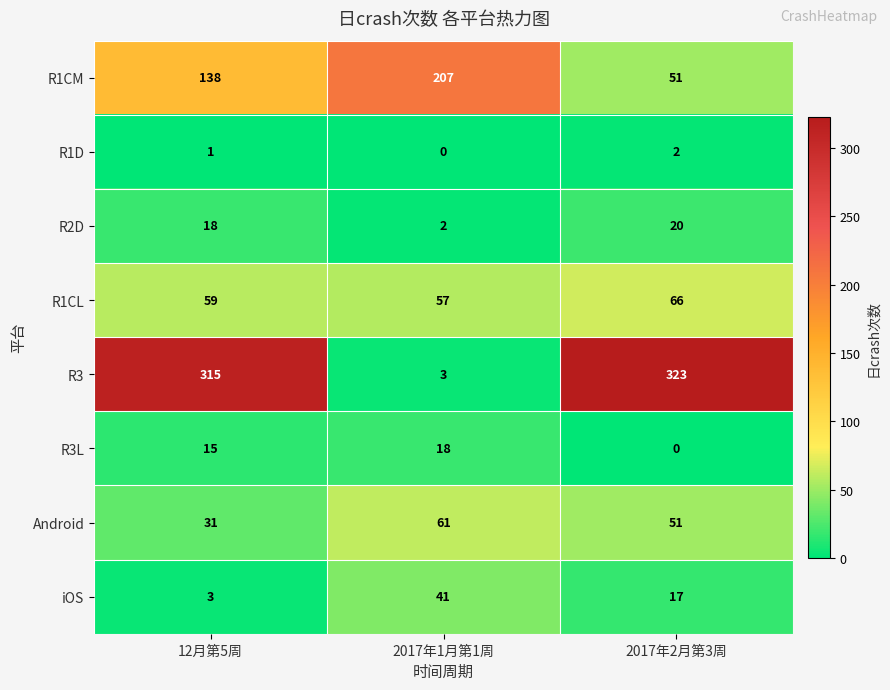

The value of R1D at 2017年1月第1周 is 0. True or false?

True